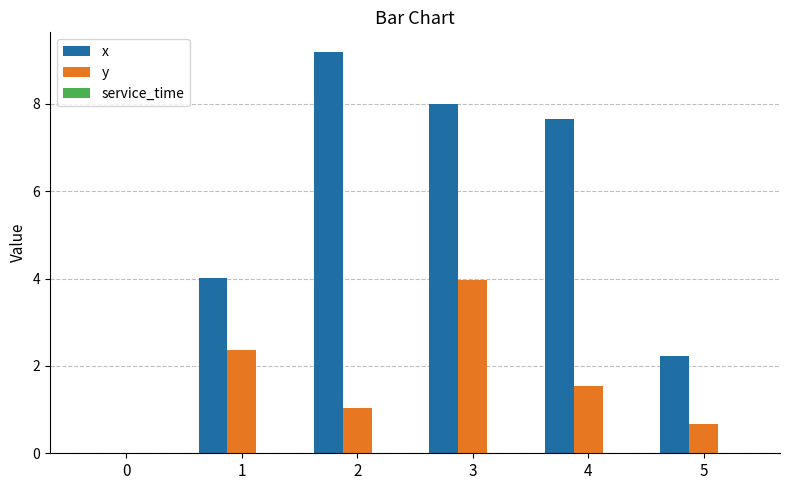

What is the difference between the y values at 2 and 4?

0.5